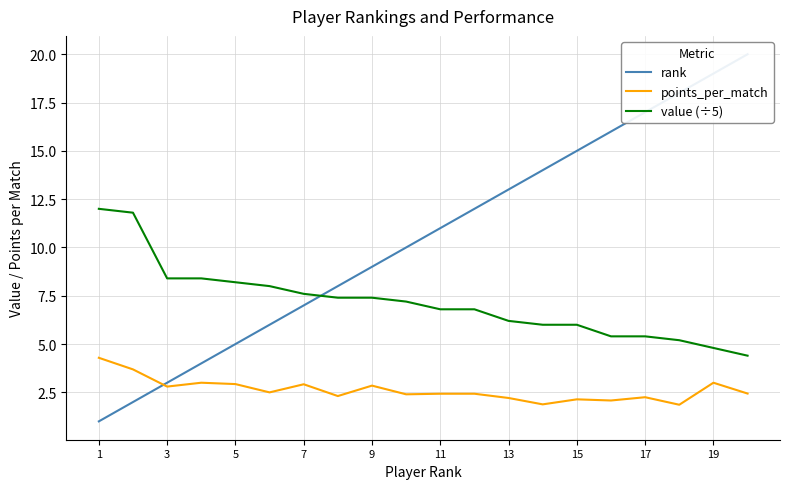

What is the maximum value for points_per_match?

4.3